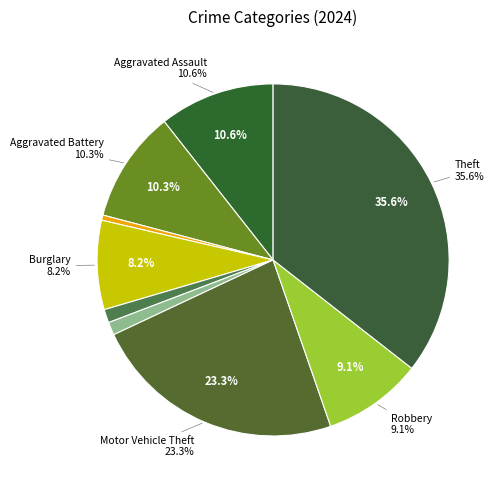

Which category has the smallest portion of the pie?

Arson